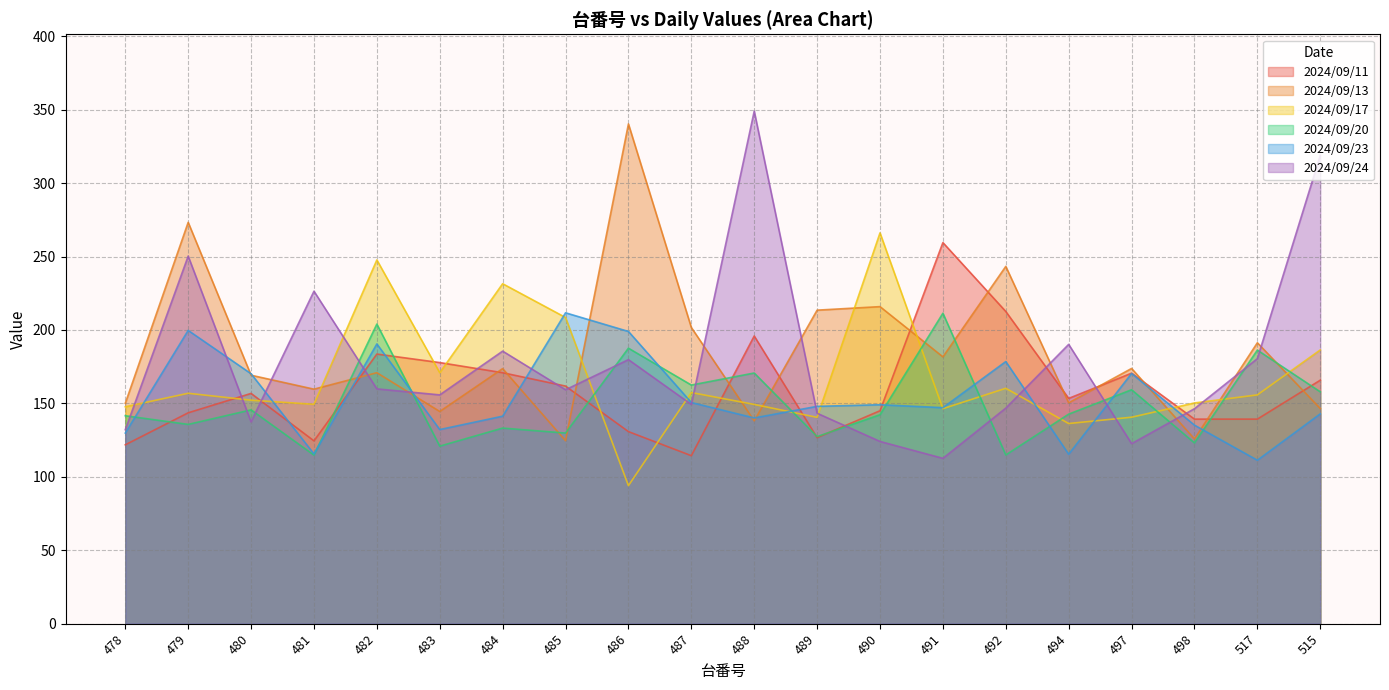

Is it true that 2024/09/23 equals 268.2 at 490?

False